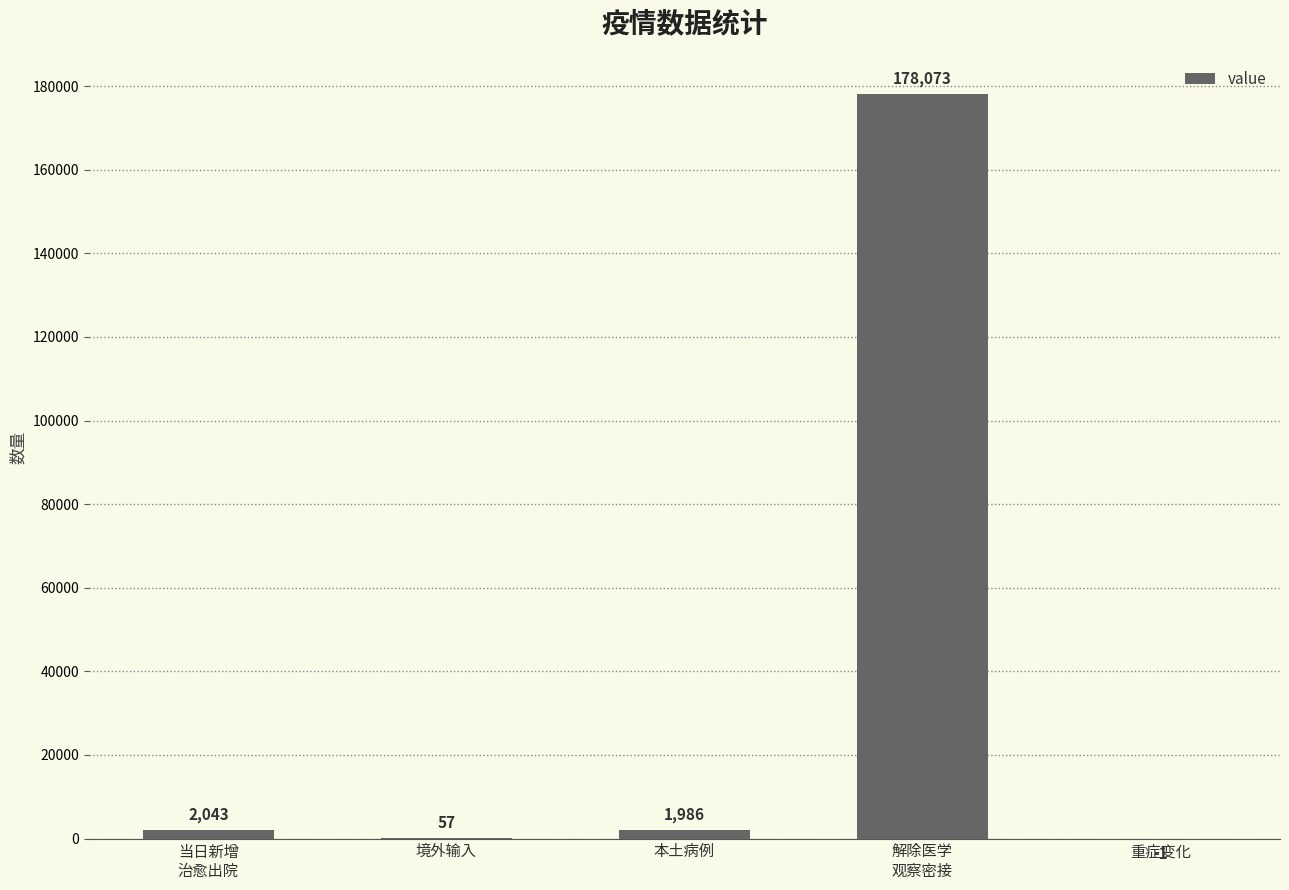

What value does the data have at 境外输入, to the nearest 100?

100